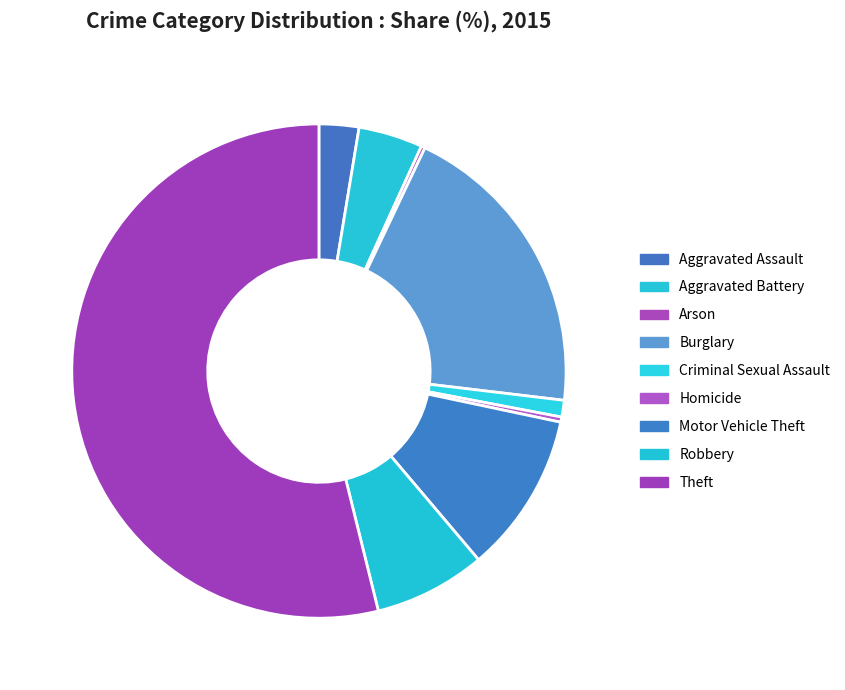

Do Arson and Aggravated Battery together represent more than half of the pie?

No